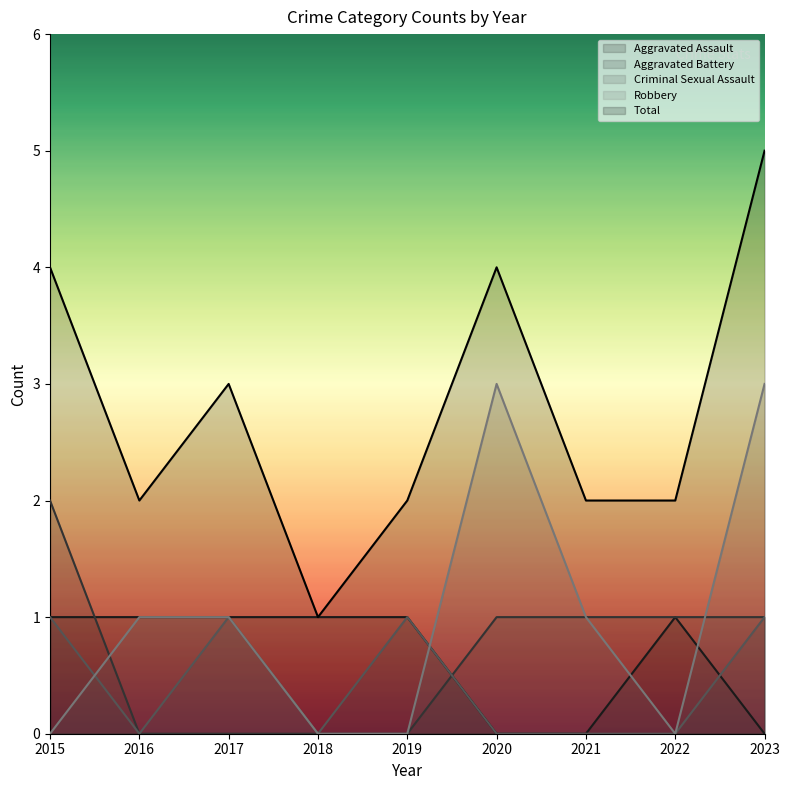

True or false: Robbery has a value of 2 at 2020.

False